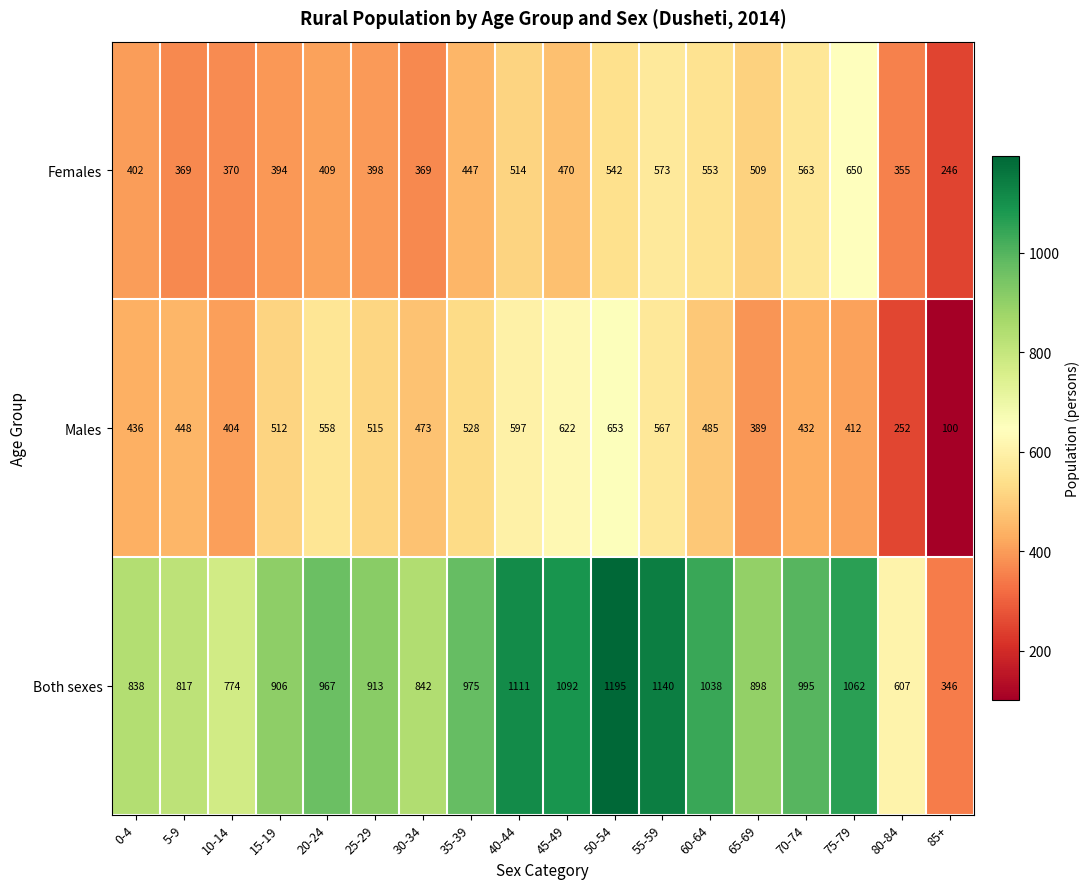

Between 15-19 and 55-59, which series saw the biggest shift?

Both sexes